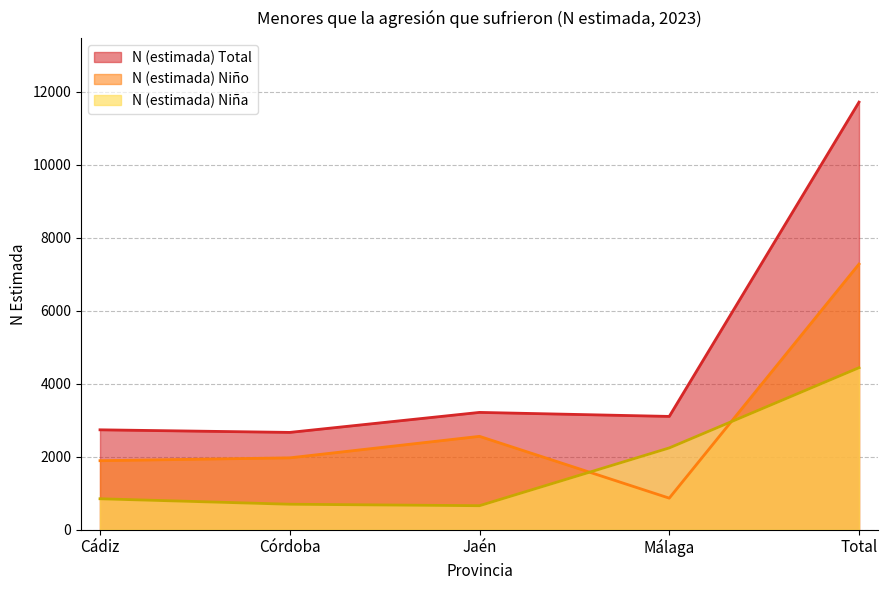

Does the chart display data point markers on the line(s)?

No